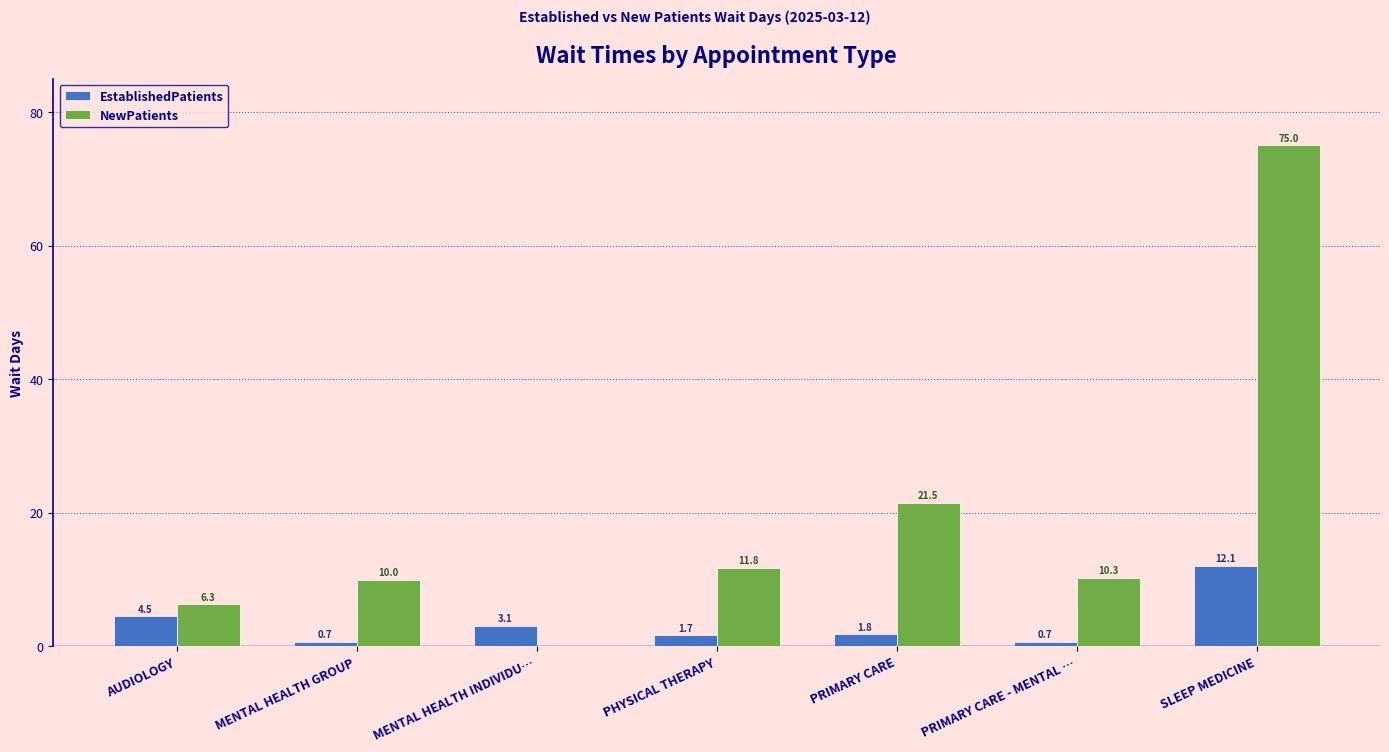

Is it true that EstablishedPatients equals 12.1 at SLEEP MEDICINE?

True